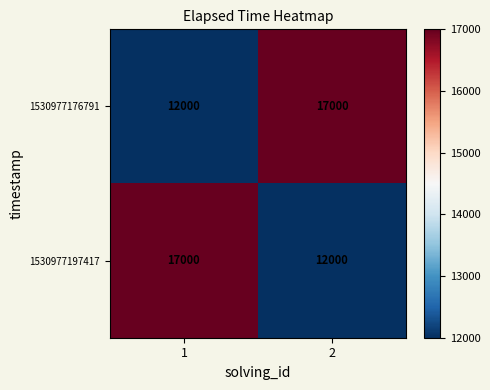

The value of 1530977176791 at 2 is 3532. True or false?

False